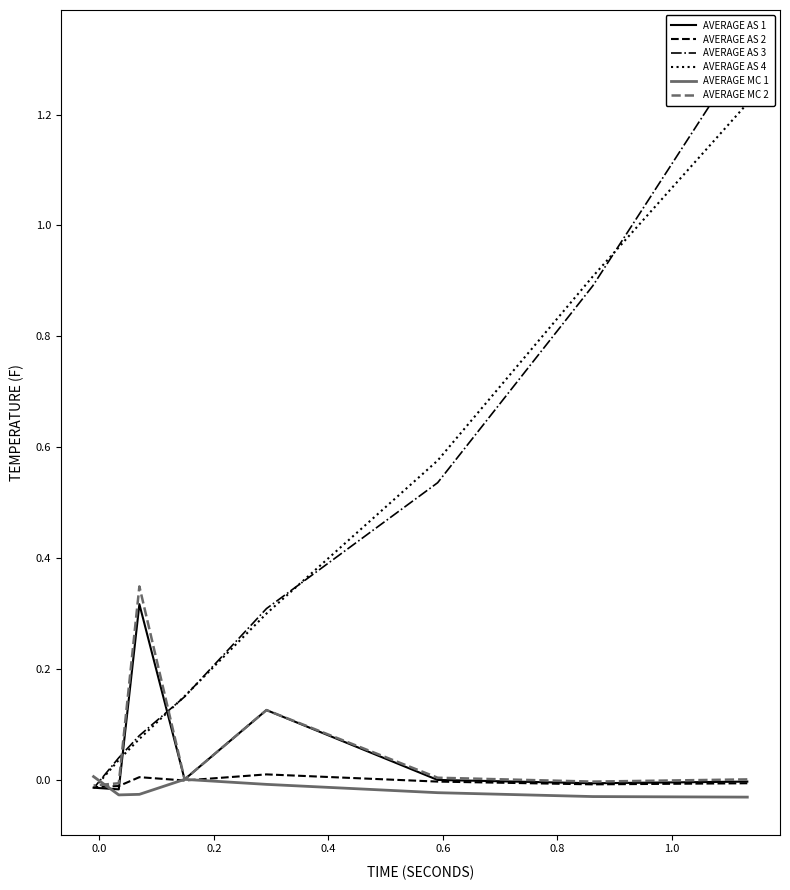

True or false: AVERAGE MC 2 has a value of -0.0 at 1.2.

False